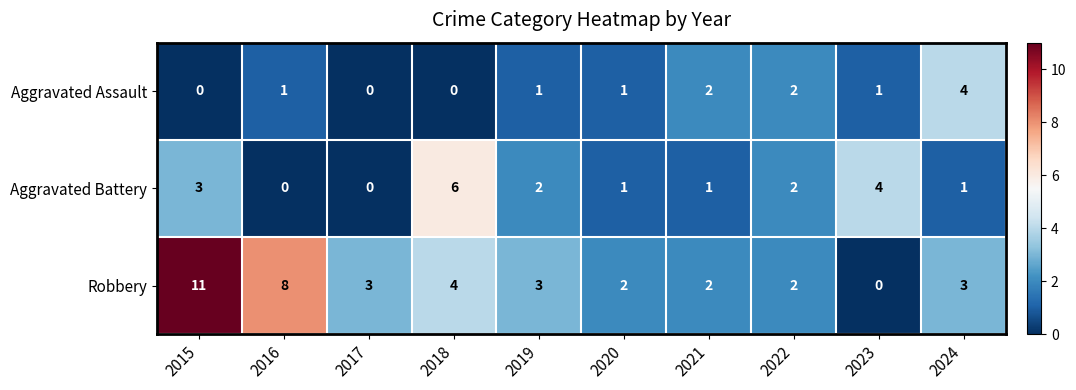

What is the sum of all Aggravated Assault values?

12